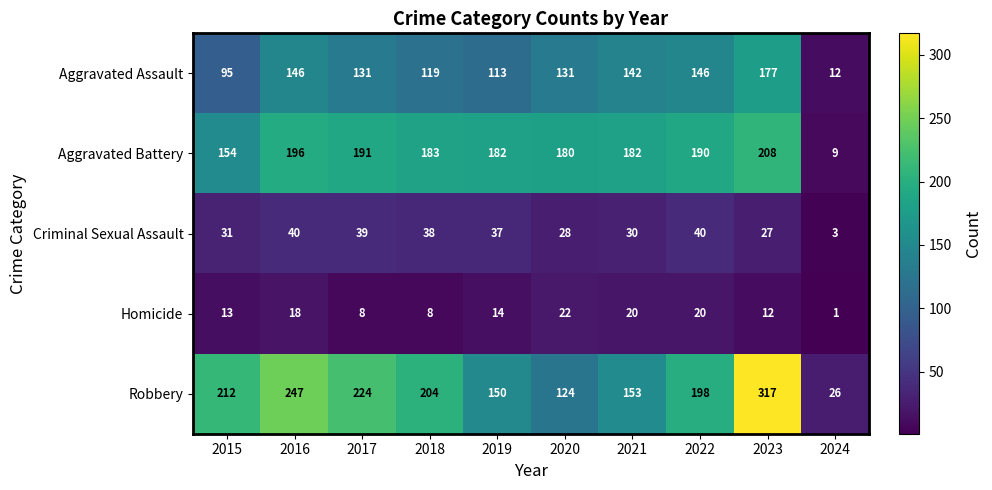

Which category has the highest value across all series?

2023